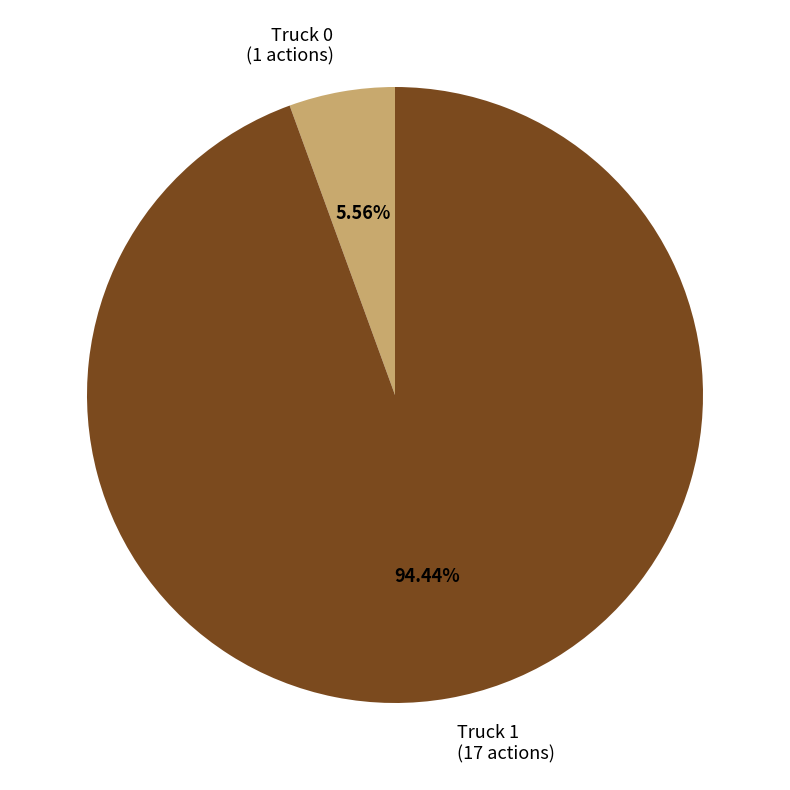

What percentage is the Truck 1 slice, to the nearest percent?

94%